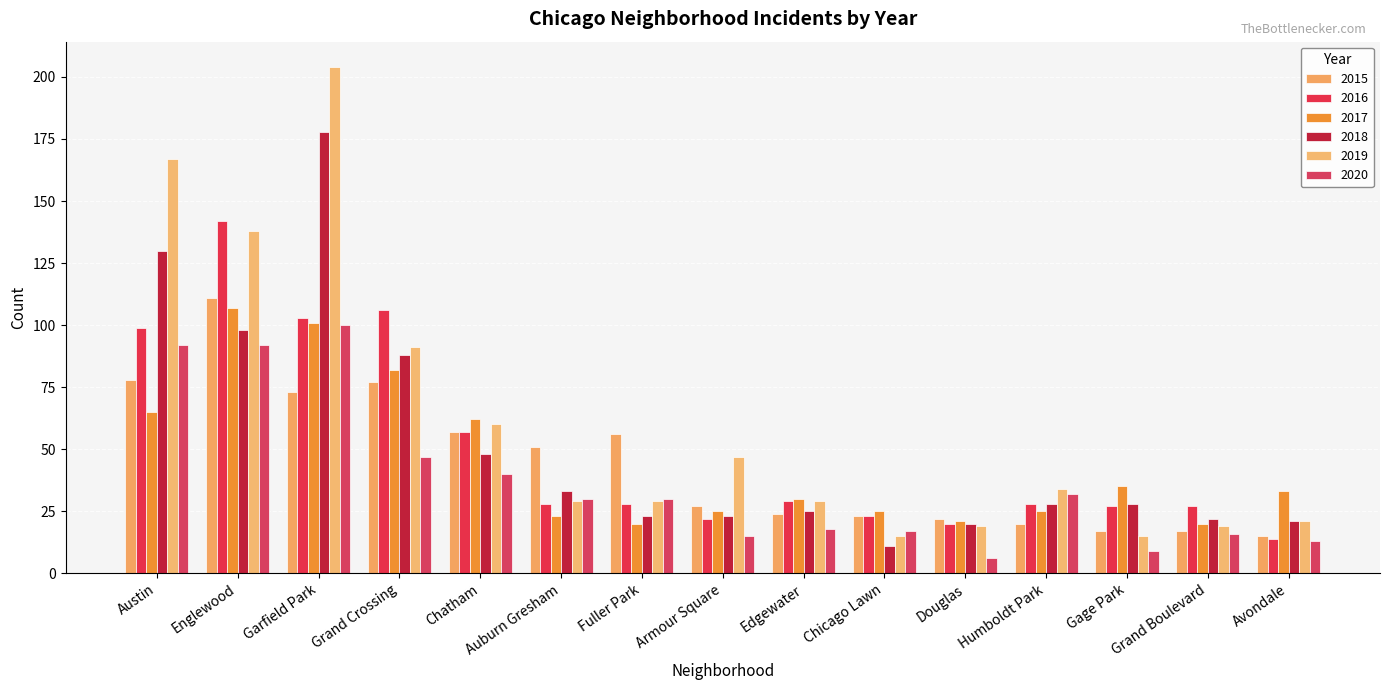

Reading left to right, list all the values displayed in this chart.

2015: 78	111	73	77	57	51	56	27	24	23	22	20	17	17	15
2016: 99	142	103	106	57	28	28	22	29	23	20	28	27	27	14
2017: 65	107	101	82	62	23	20	25	30	25	21	25	35	20	33
2018: 130	98	178	88	48	33	23	23	25	11	20	28	28	22	21
2019: 167	138	204	91	60	29	29	47	29	15	19	34	15	19	21
2020: 92	92	100	47	40	30	30	15	18	17	6	32	9	16	13